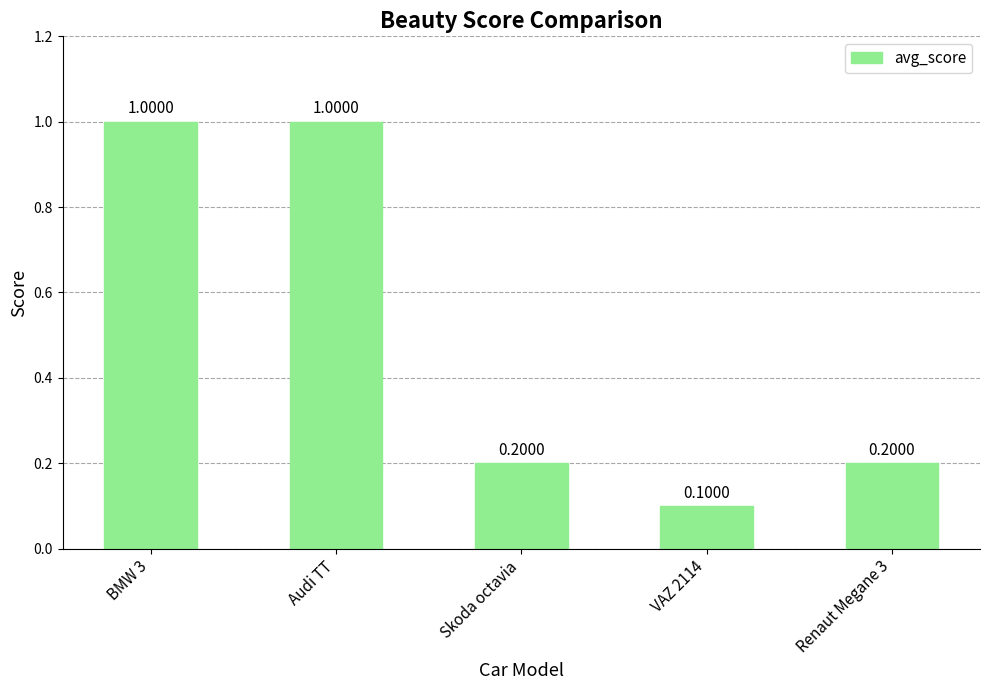

What is the difference between the maximum and minimum values?

0.9